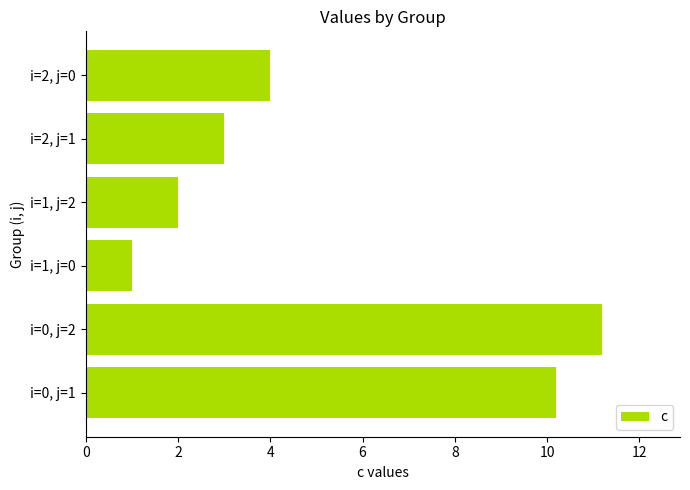

Where is the data nearest to the value 6?

i=2, j=0